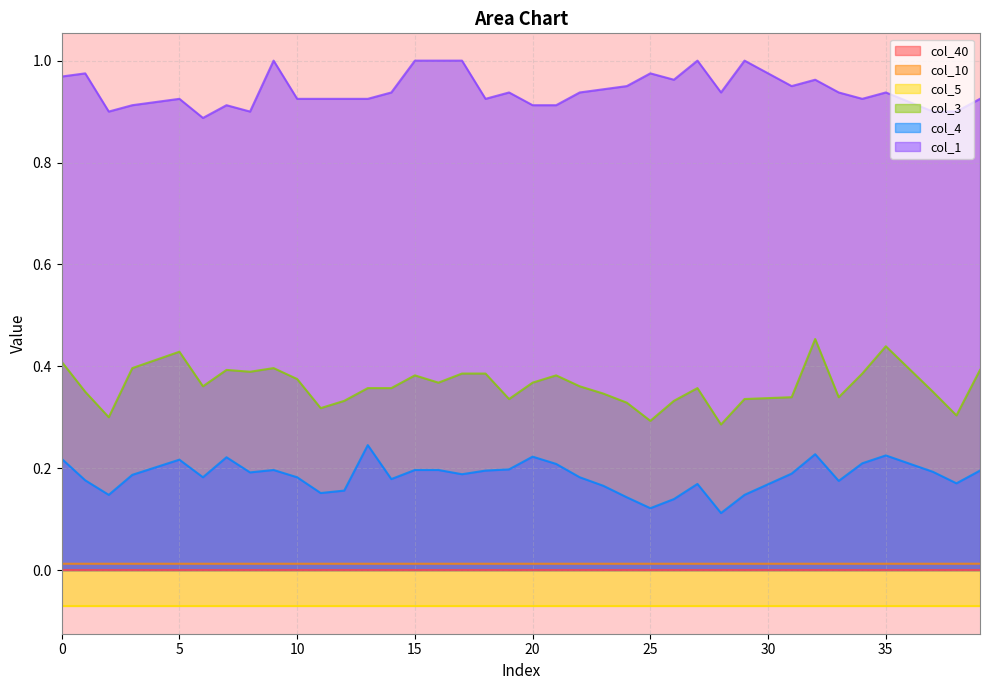

List the labels in order of col_1 value, largest first.

9, 15, 16, 17, 27, 29, 1, 25, 30, 0, 26, 32, 24, 31, 23, 14, 19, 22, 28, 33, 35, 5, 10, 11, 12, 13, 18, 34, 39, 4, 36, 3, 7, 20, 21, 2, 8, 37, 38, 6